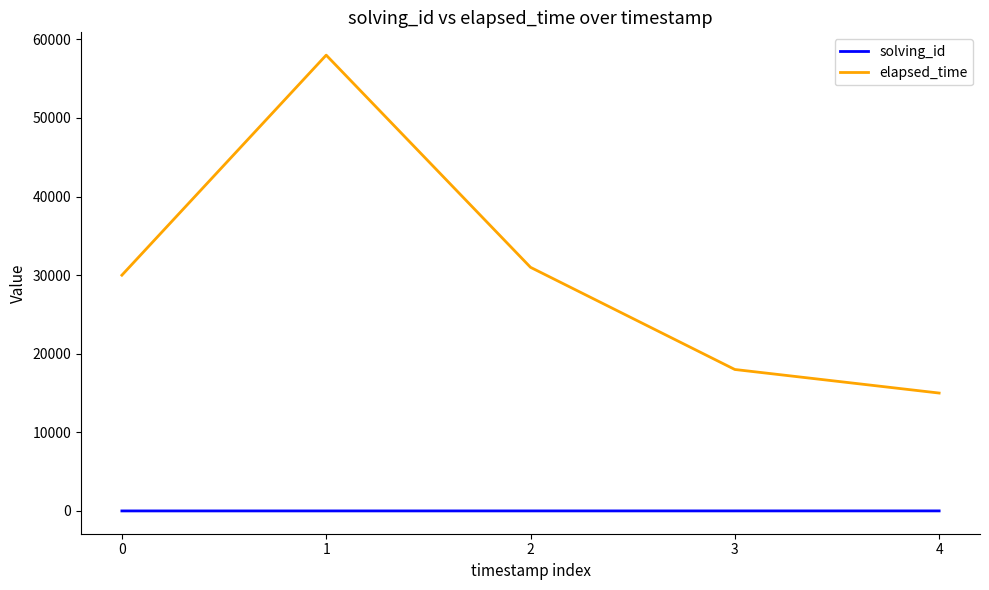

Is this an area chart (filled region under the line)?

No